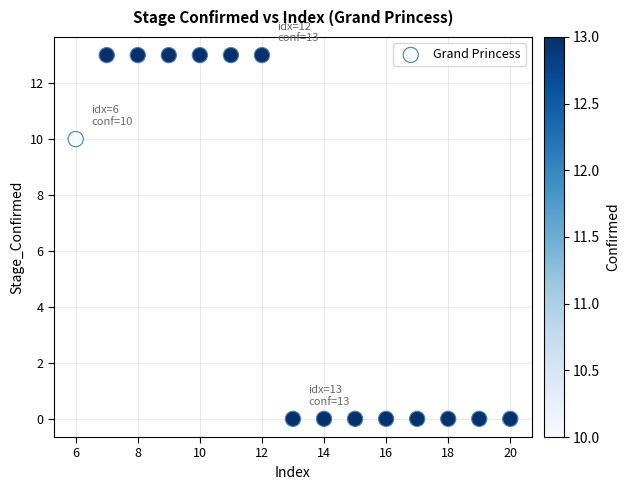

What Y value in the scatter plot is closest to 6?

10